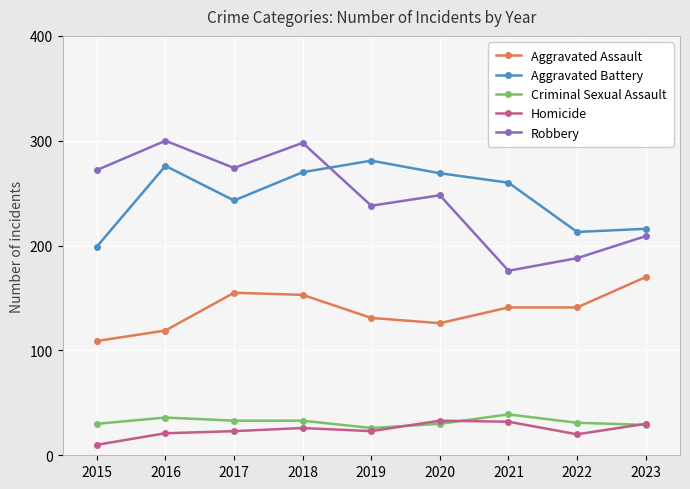

What is the difference between the maximum and second lowest values in the Criminal Sexual Assault series?

10